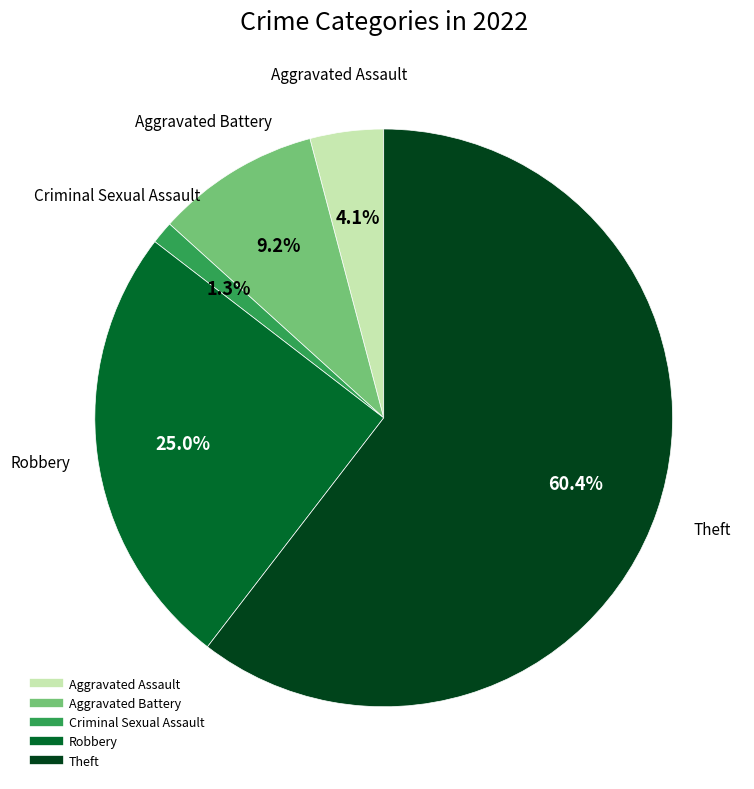

Combined, what portion of the pie is Aggravated Assault and Robbery?

29.1%